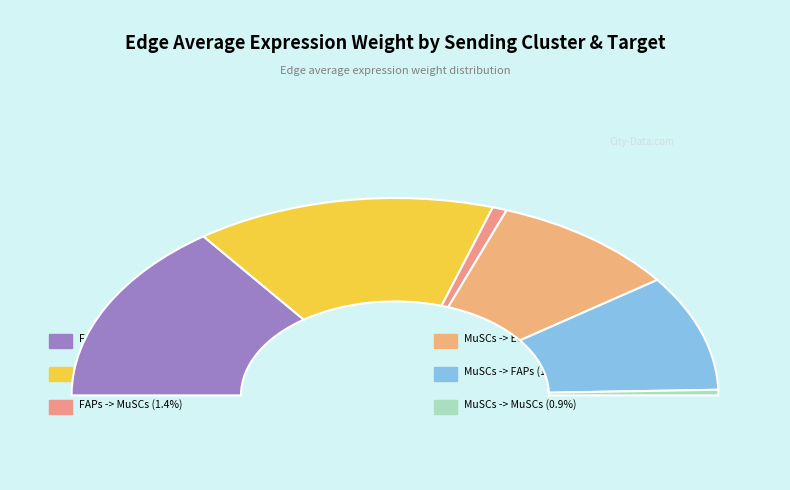

Does any single category account for the majority?

No